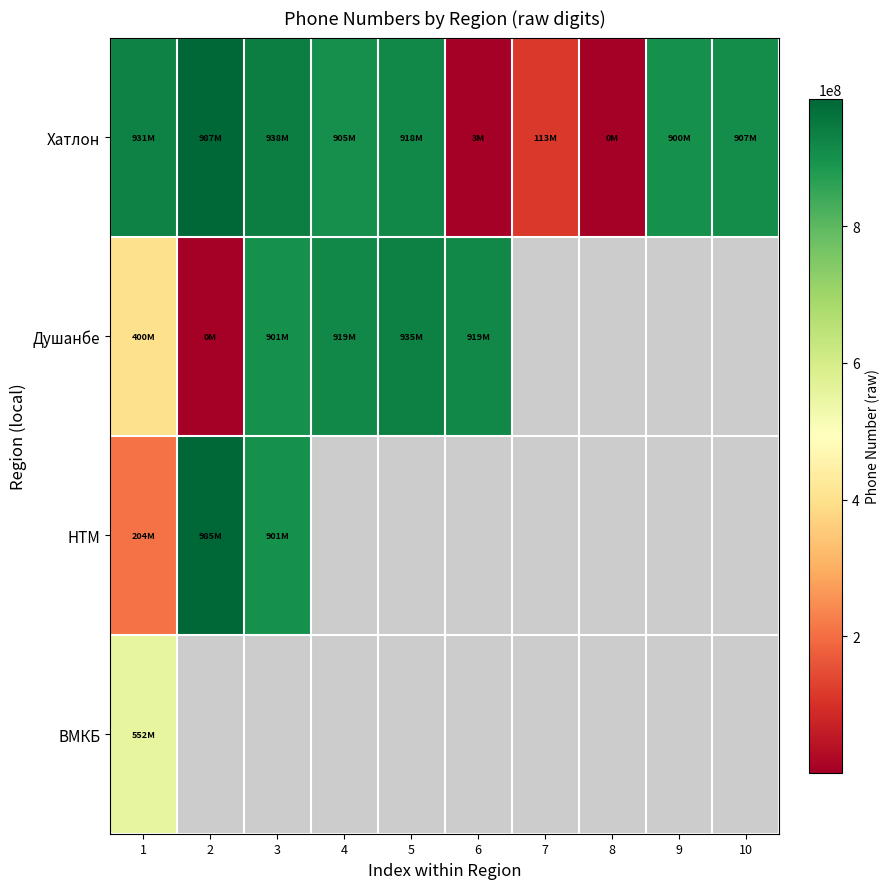

What is the average value of the Хатлон series?

660722534.5